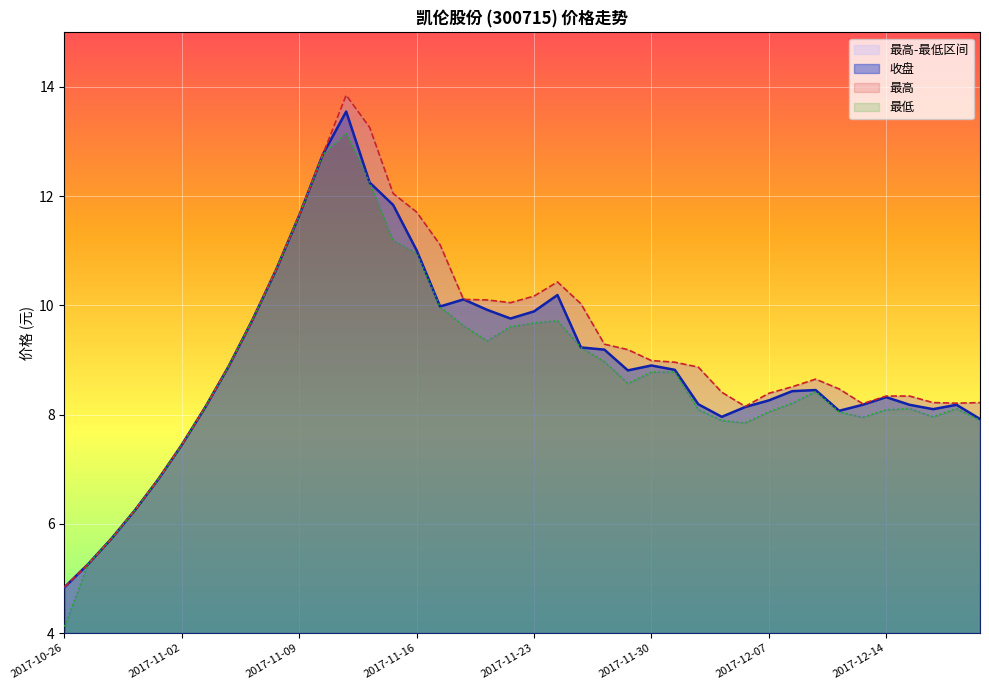

True or false: 收盘 and 最低 cross at least once.

False